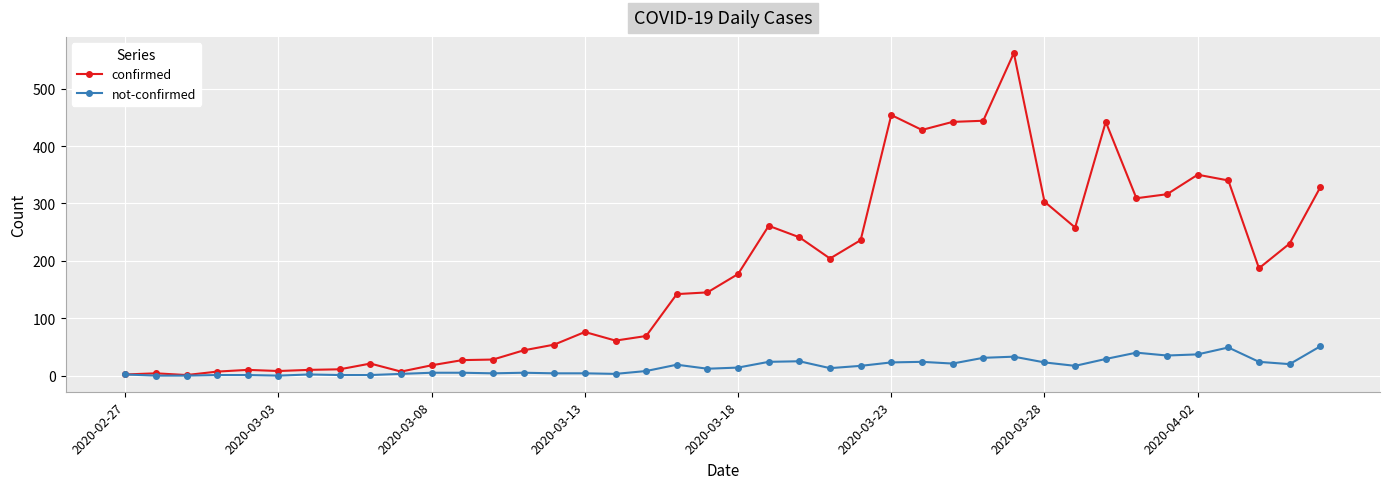

Which series has the largest range (max minus min)?

confirmed